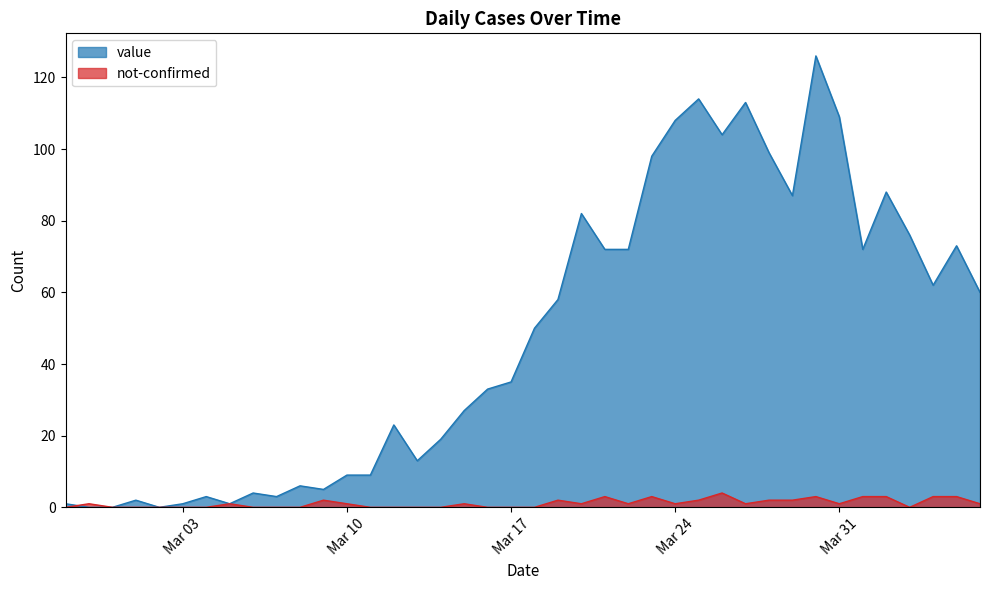

Is the value of not-confirmed at 2020-03-25 greater than the value of value at 2020-04-06?

No